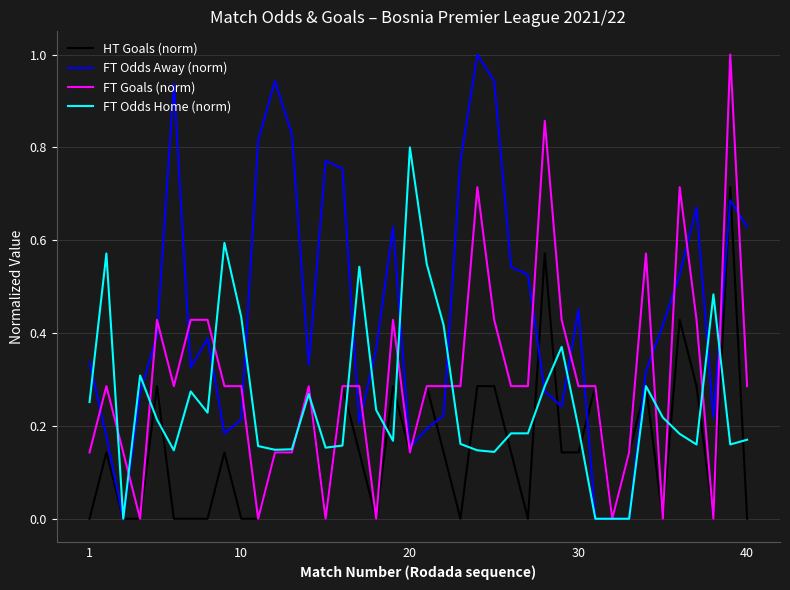

List the series in order of their overall mean, highest first.

FT Odds Away (norm), FT Goals (norm), FT Odds Home (norm), HT Goals (norm)